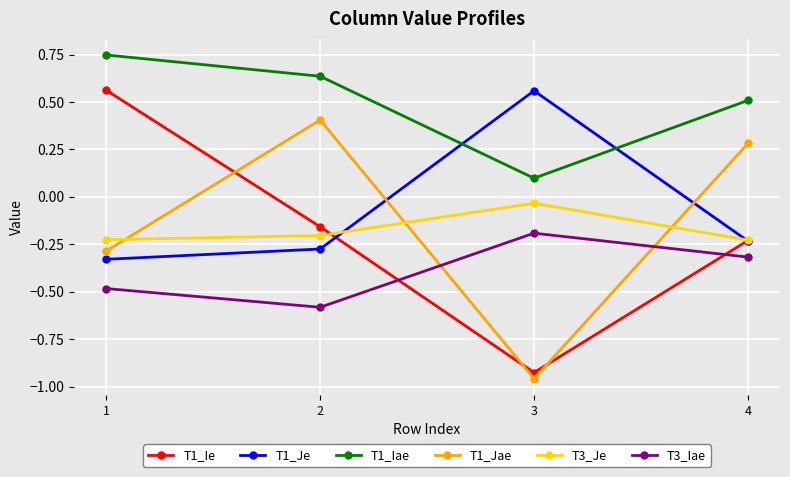

True or false: T1_Ie has a value of -0.4 at 4.

False